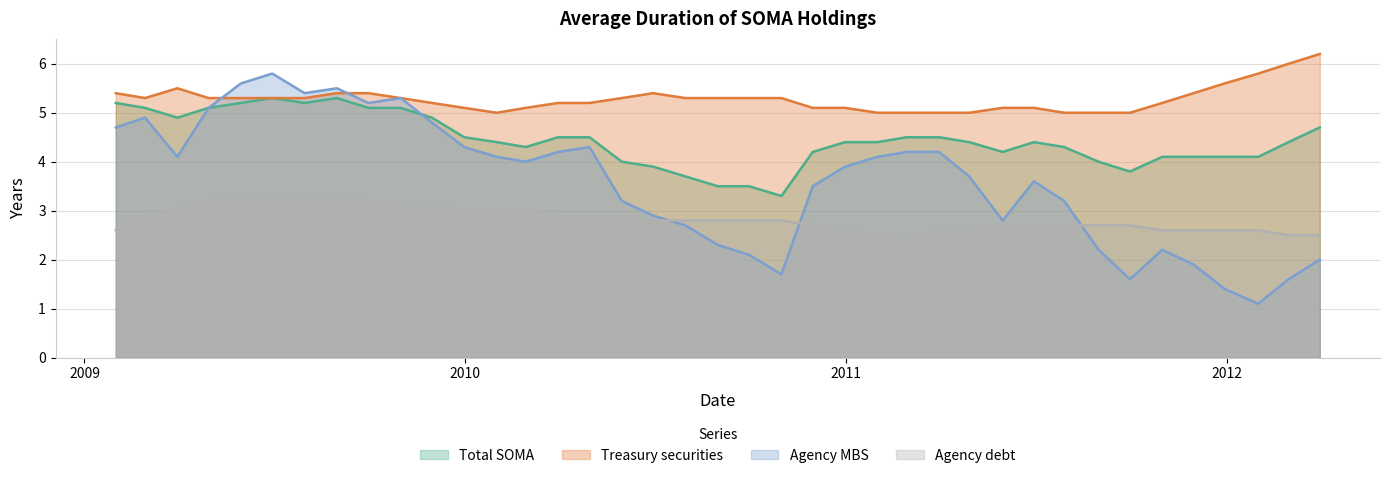

True or false: Total SOMA and Agency debt cross at least once.

False